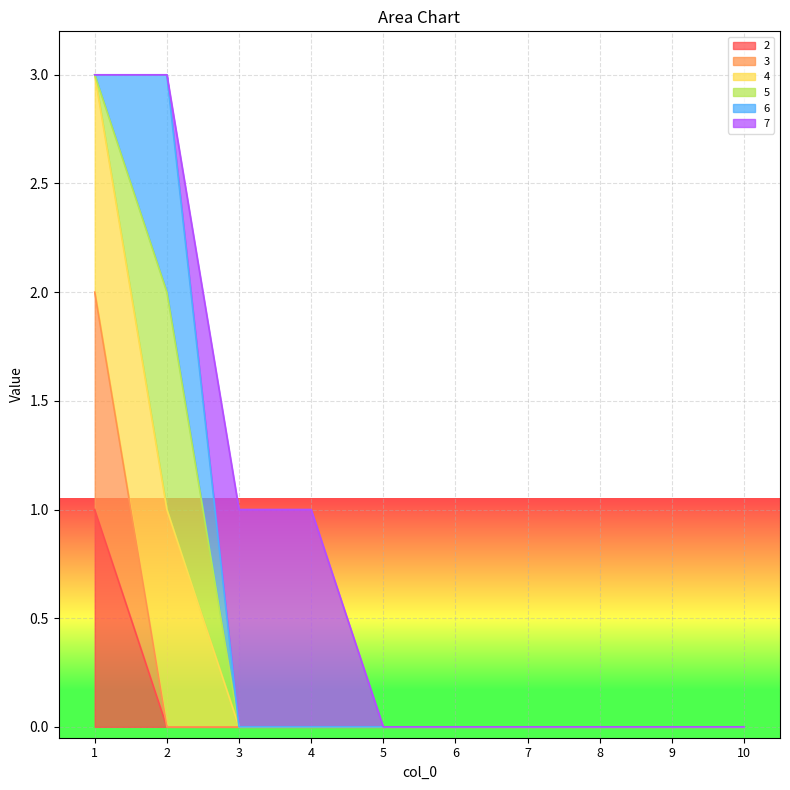

The 3 series shows 0 at 2. True or false?

True